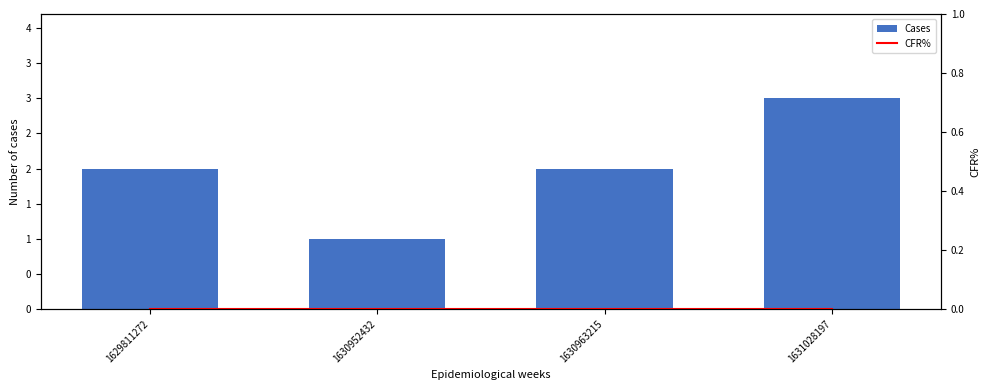

Which category has the lowest value in the CFR% series?

1629811272